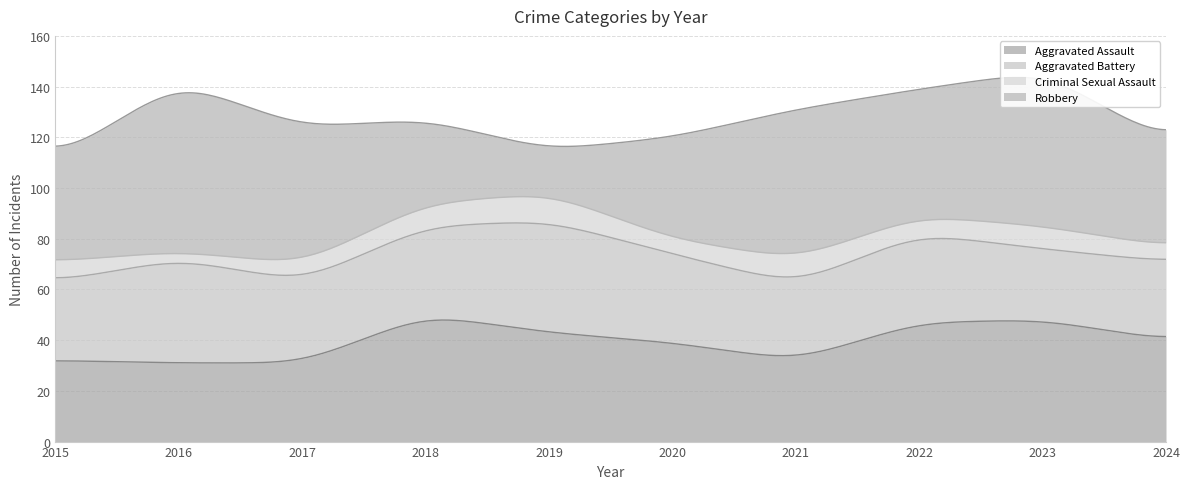

Where does the Criminal Sexual Assault series first go above 8?

2018